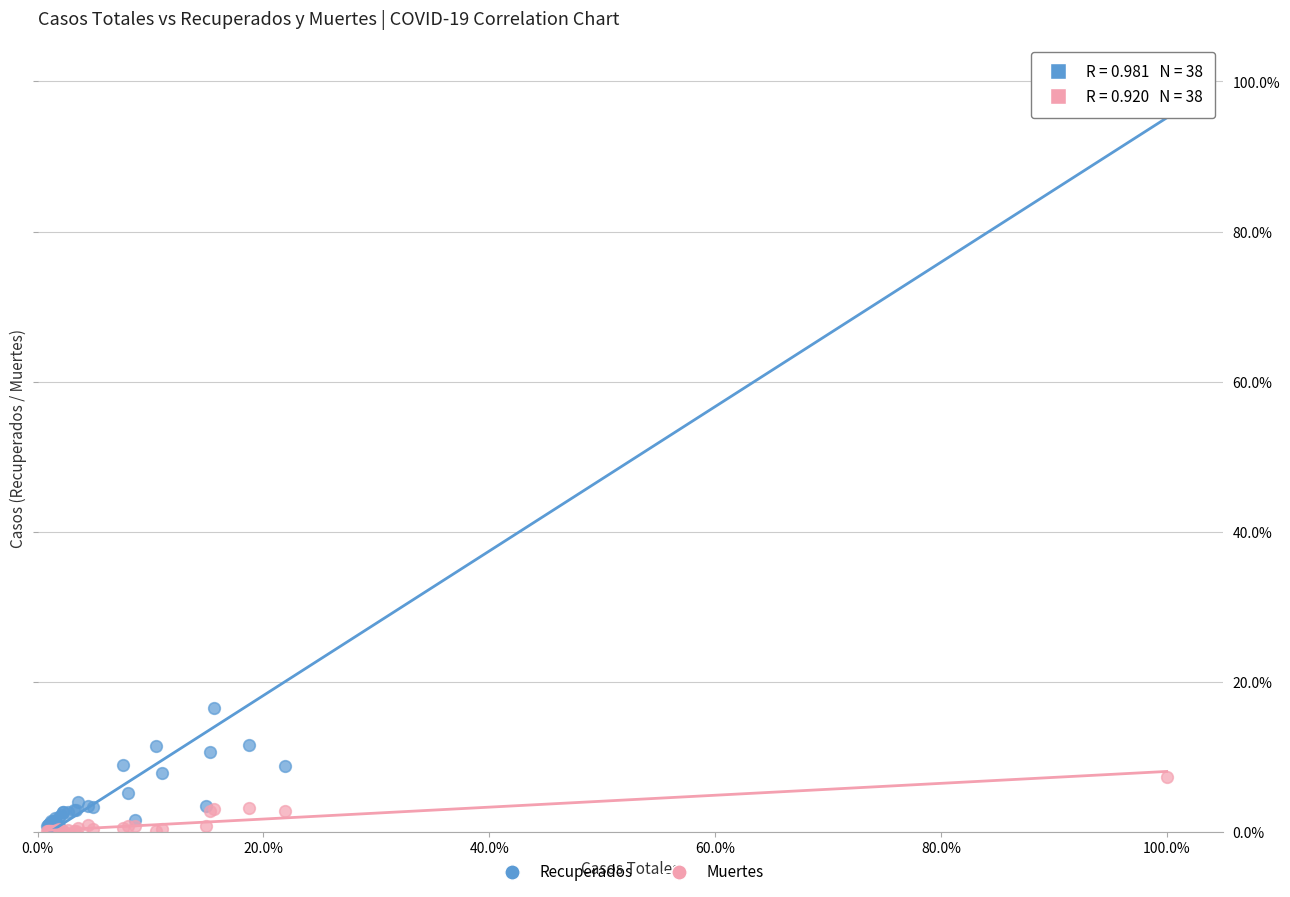

Which series contains the highest Y value?

Recuperados